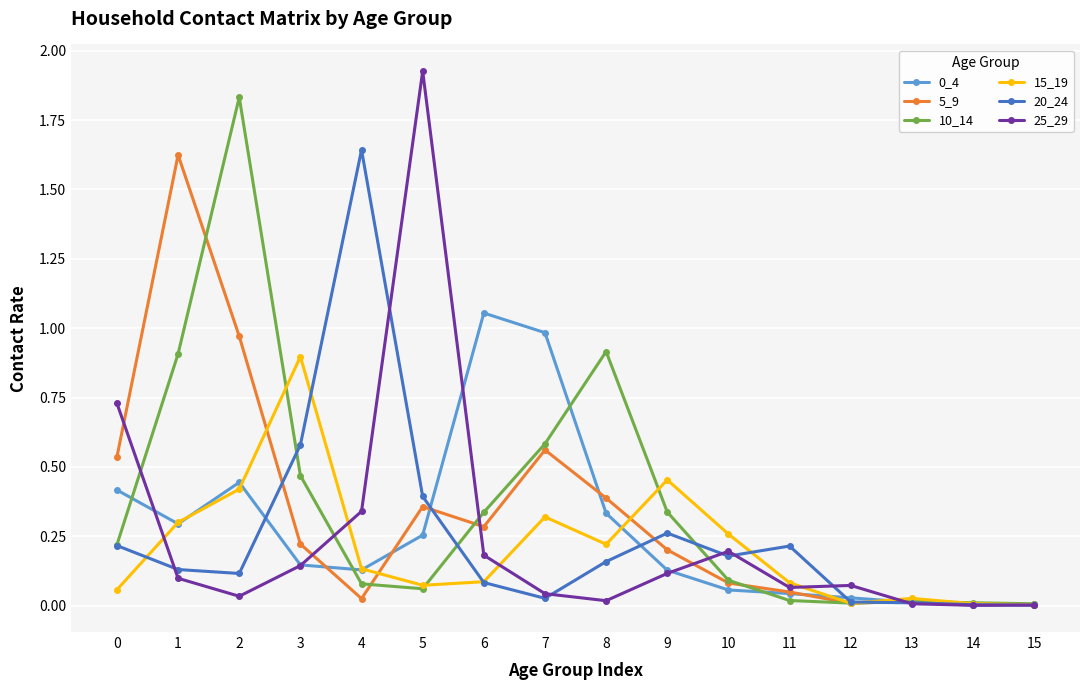

Is this an area chart (filled region under the line)?

No